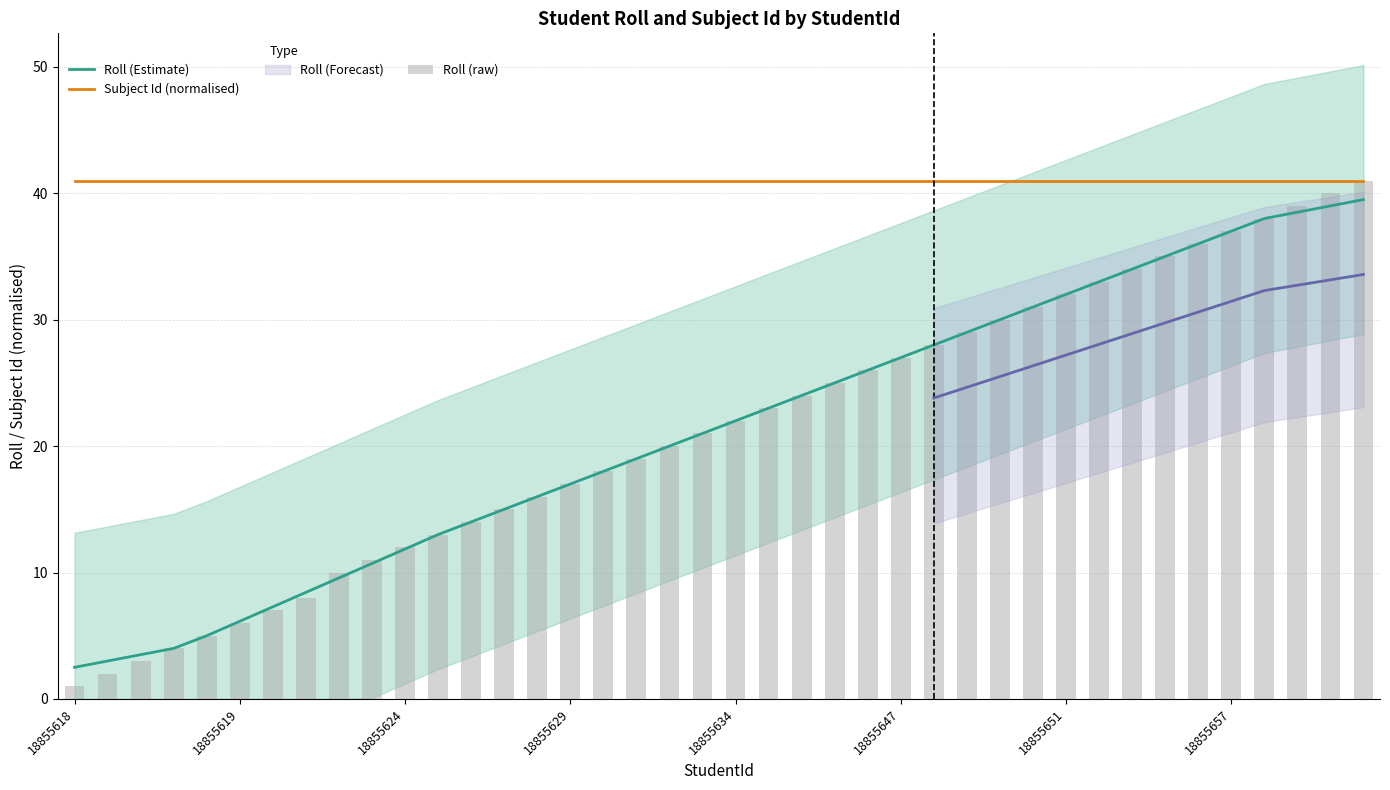

Is the value of Roll (raw) at 12 greater than the value of Roll (Estimate) at 23?

No